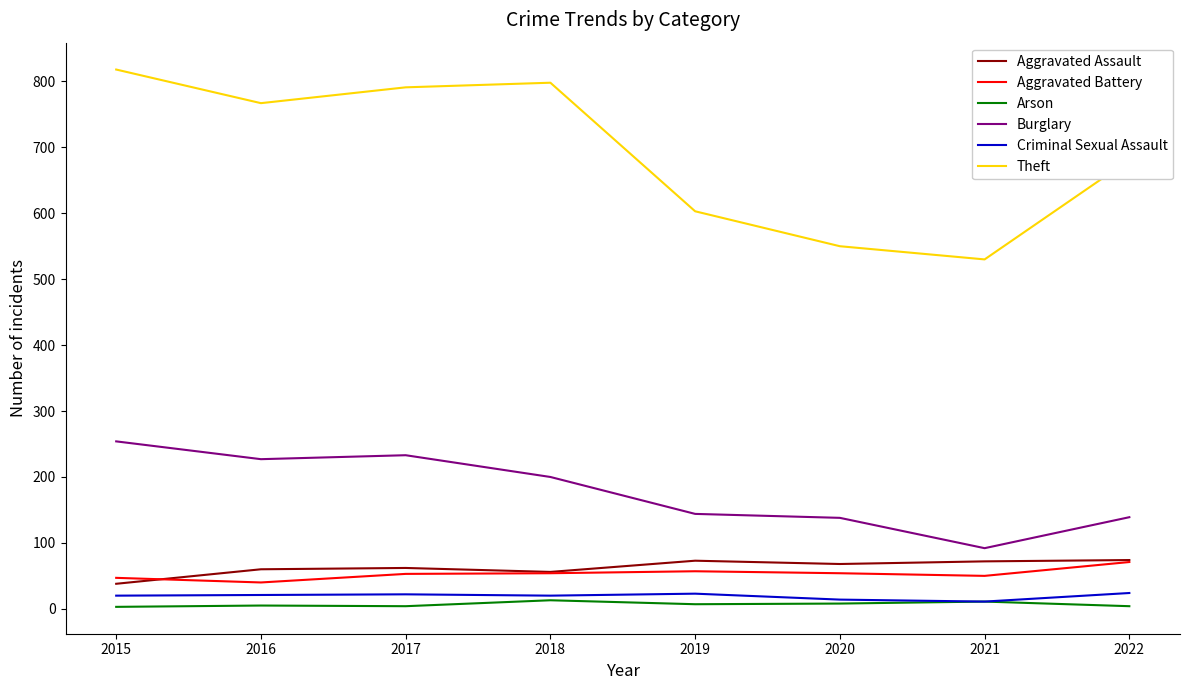

What is the difference between the highest and lowest values at 2016?

762